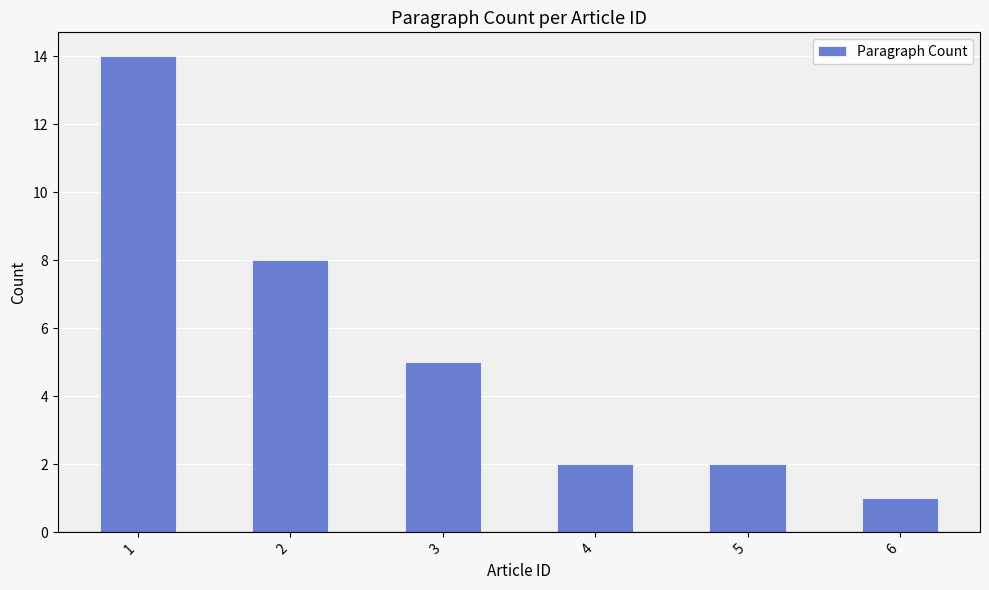

Which label corresponds to the largest value in the chart?

1